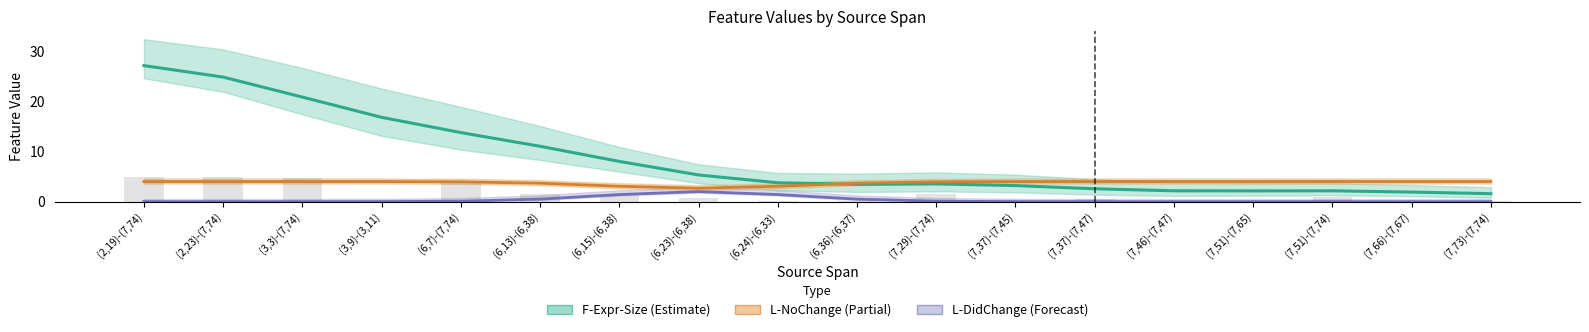

Rank the series by their maximum value, from highest to lowest.

F-Expr-Size (Estimate), L-NoChange (Partial), L-DidChange (Forecast)